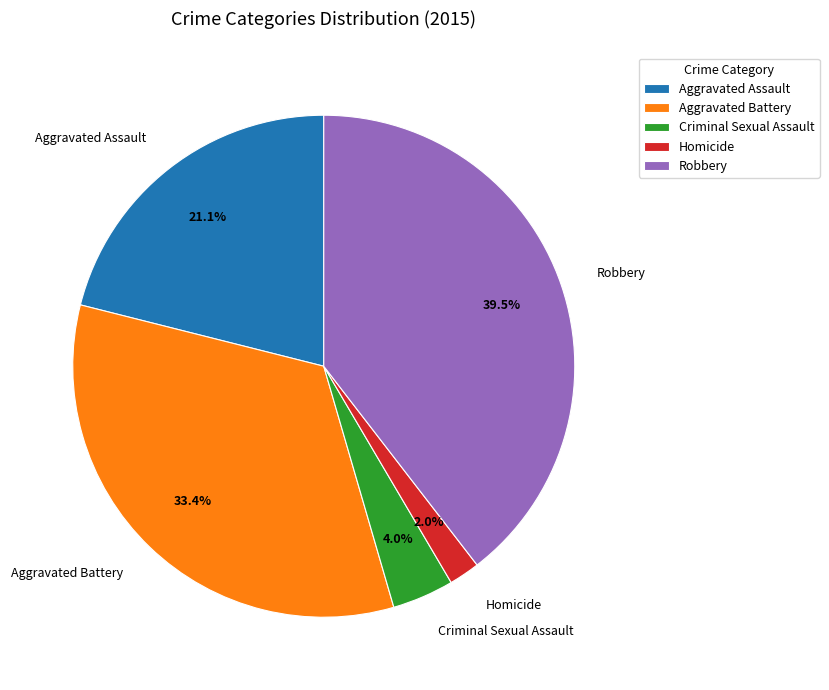

Count the number of slices in the pie.

5